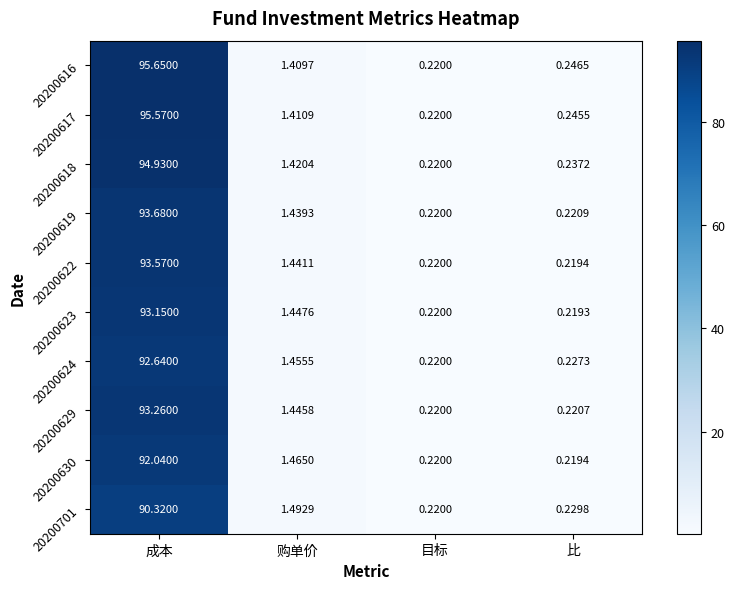

How many data points in 20200624 are above 1?

2